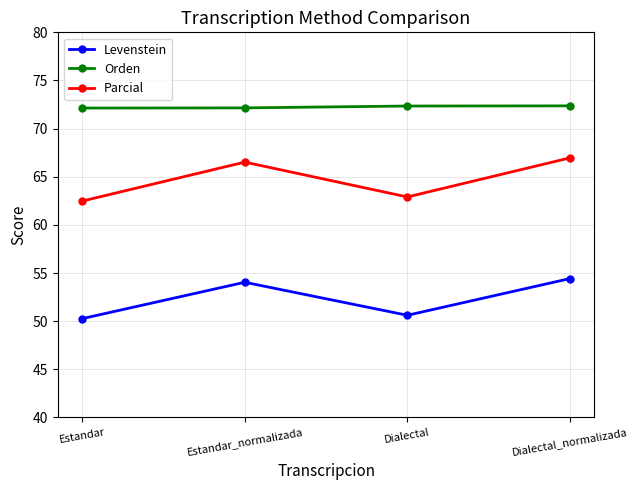

List the series in order of their overall mean, lowest first.

Levenstein, Parcial, Orden